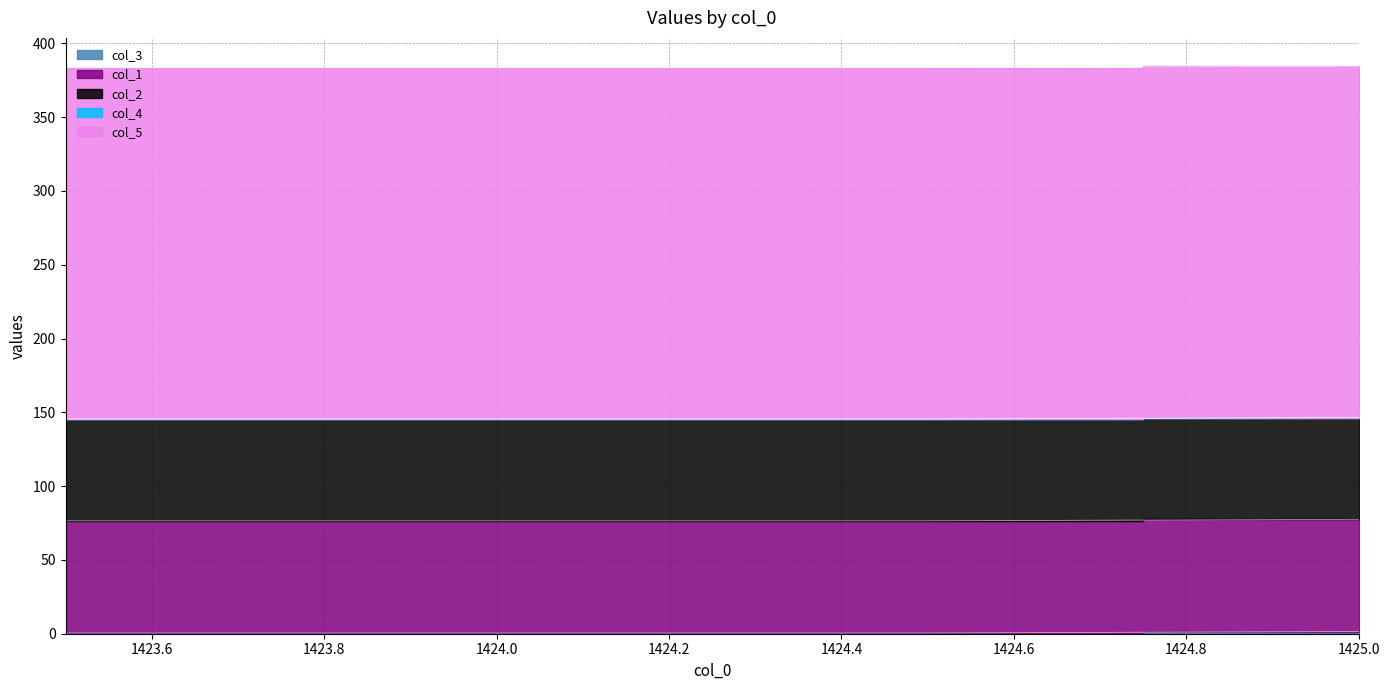

List the labels in order of col_1 value, smallest first.

1423.5, 1424.0, 1424.5, 1425.0